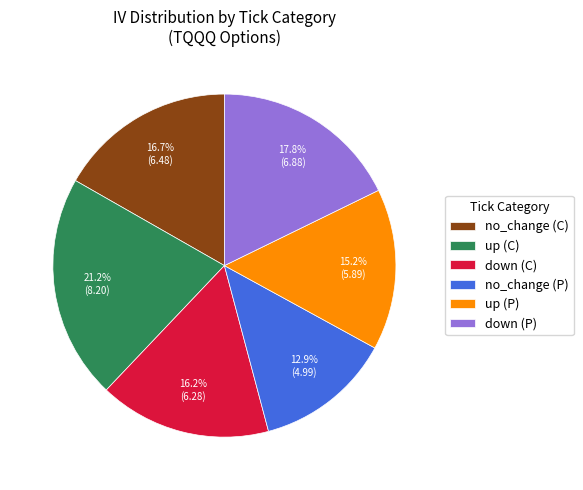

Does any single category account for the majority?

No